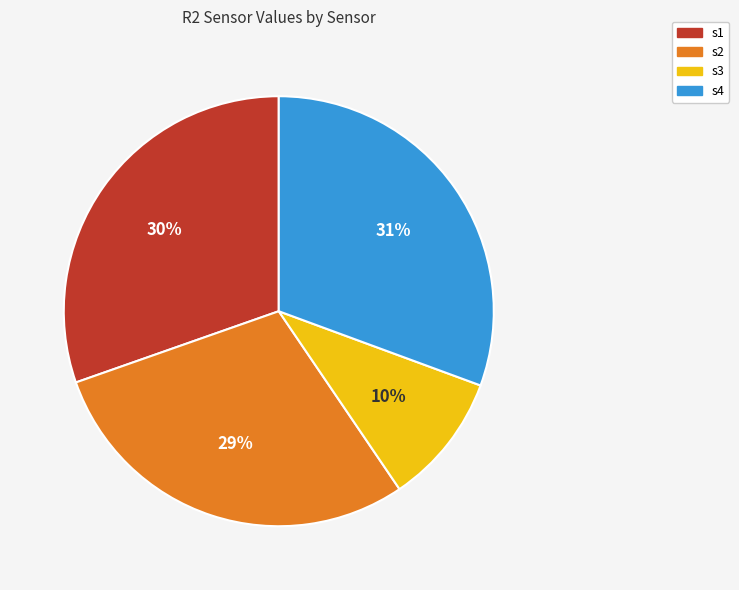

Is it true that s1 is 30% of the pie?

True